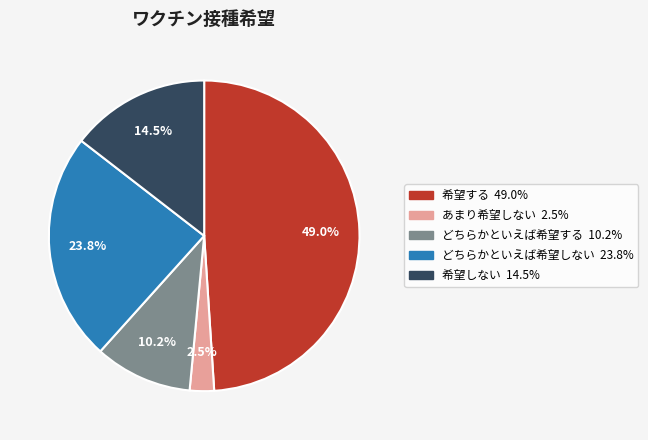

Is there a majority slice in this chart?

No